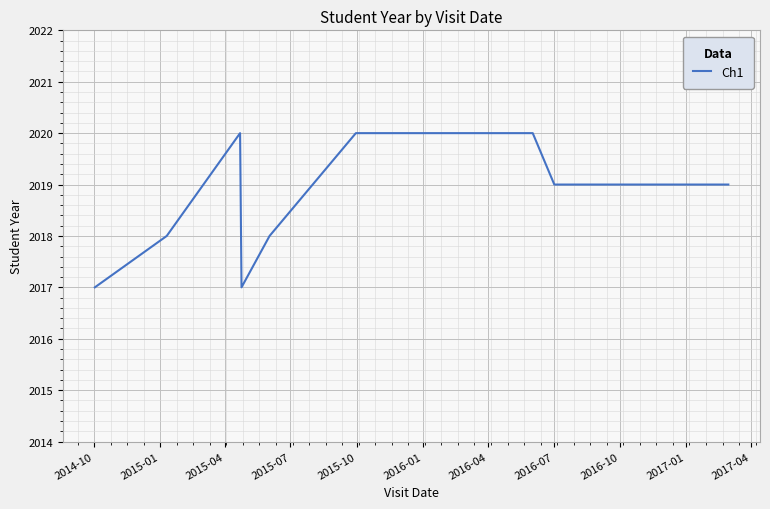

What is the smallest value displayed?

2017